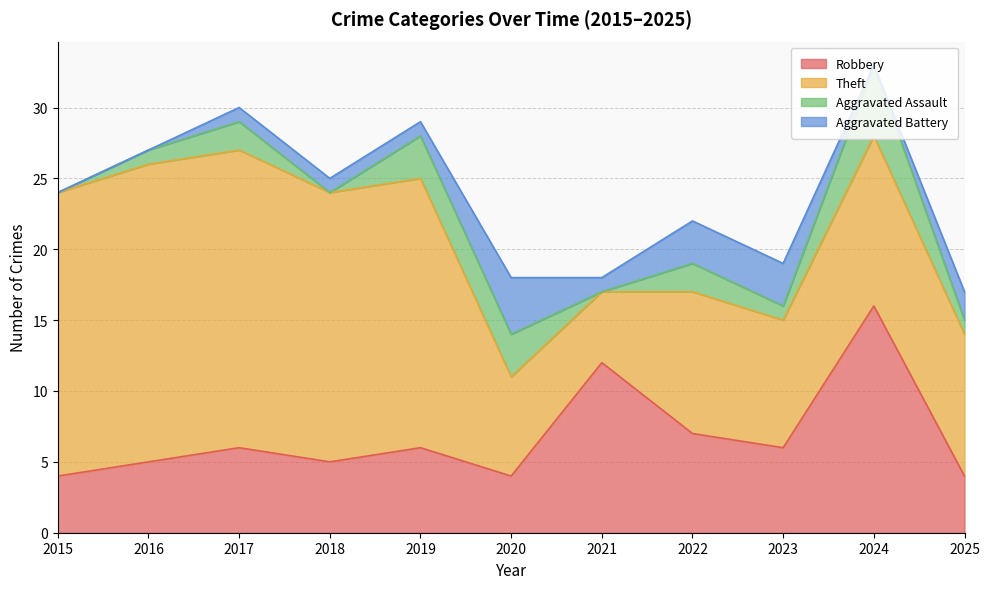

At which category is the sum across all series the highest?

2024